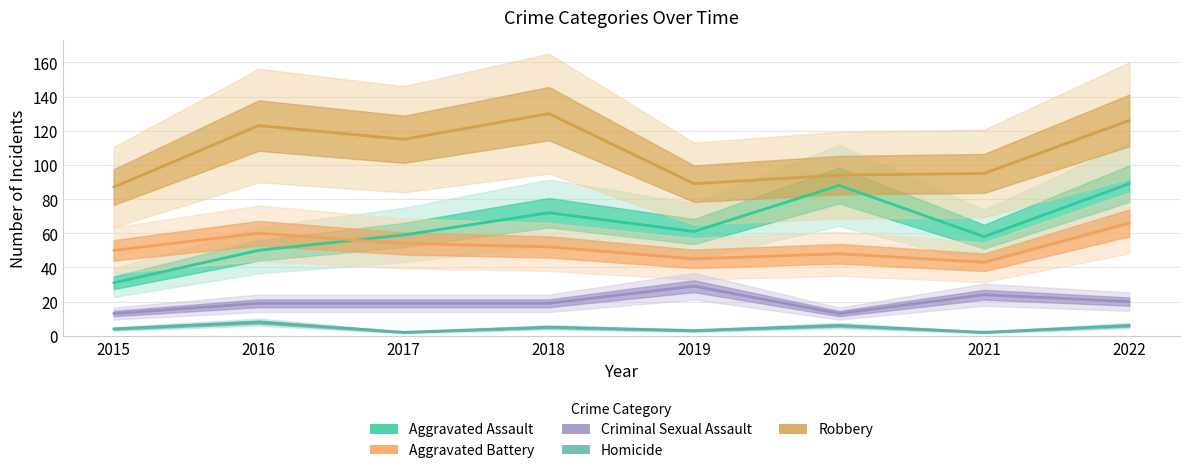

Between 2018 and 2019, which series saw the biggest shift?

Robbery